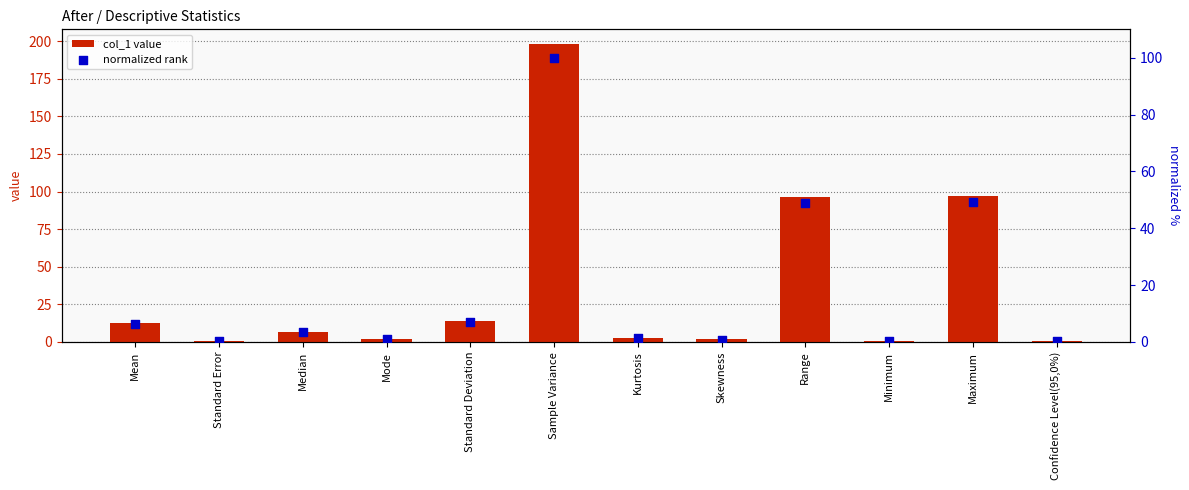

At how many categories does at least one series exceed 173?

1